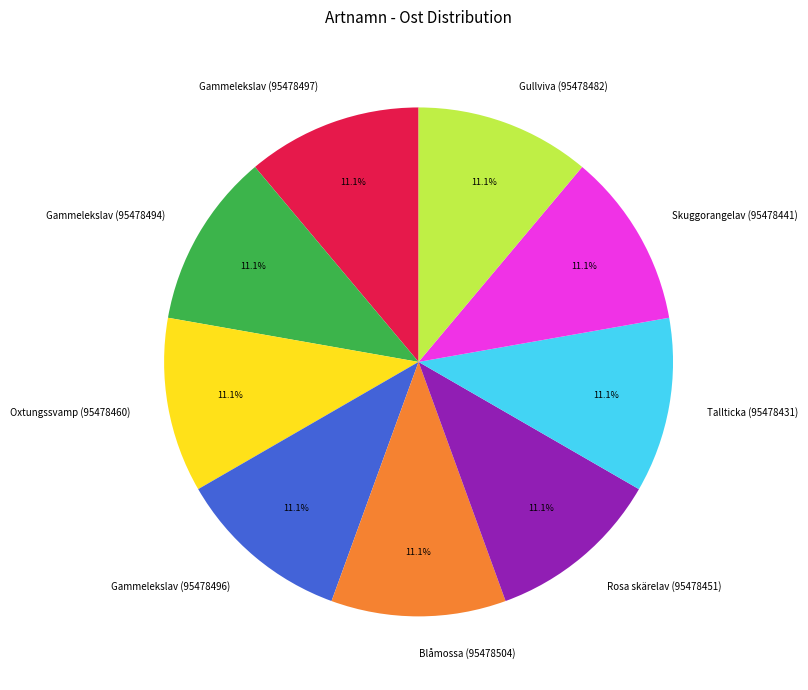

Combined, do Rosa skärelav (95478451) and Tallticka (95478431) account for over 50%?

No